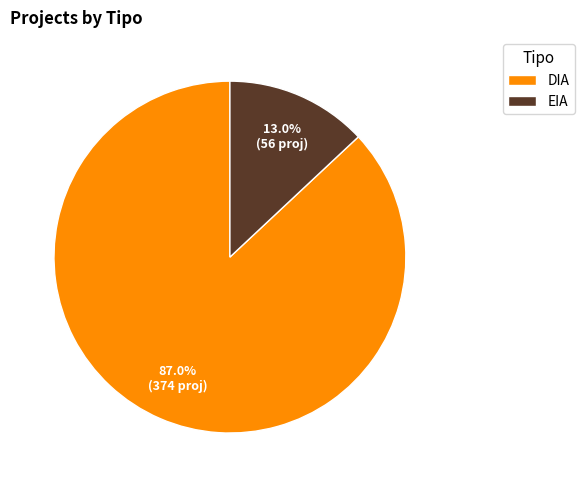

Do EIA and DIA together represent more than half of the pie?

Yes